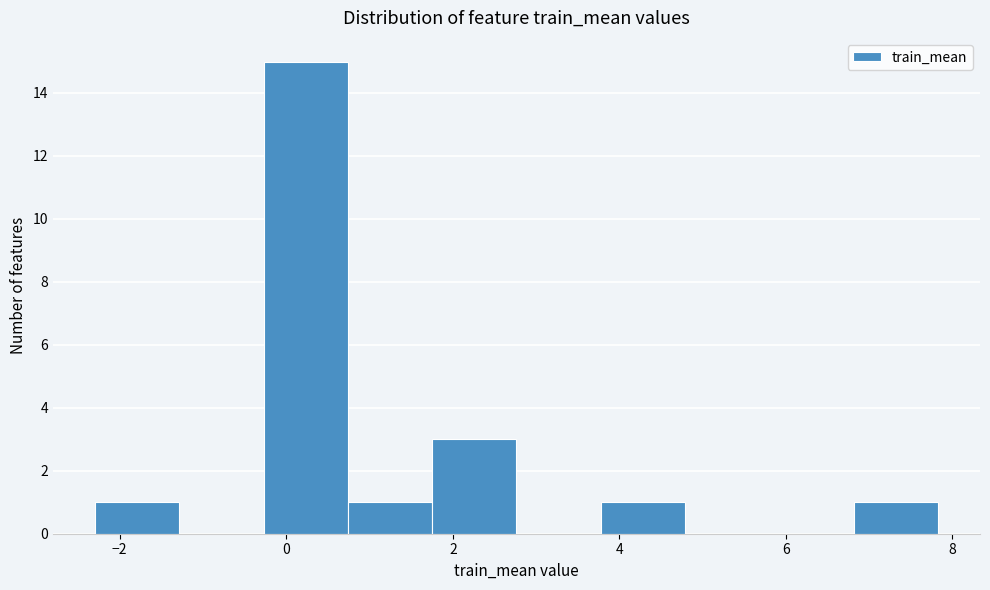

Over which range of the x-axis is the bar tallest?

-0.2 to 0.8